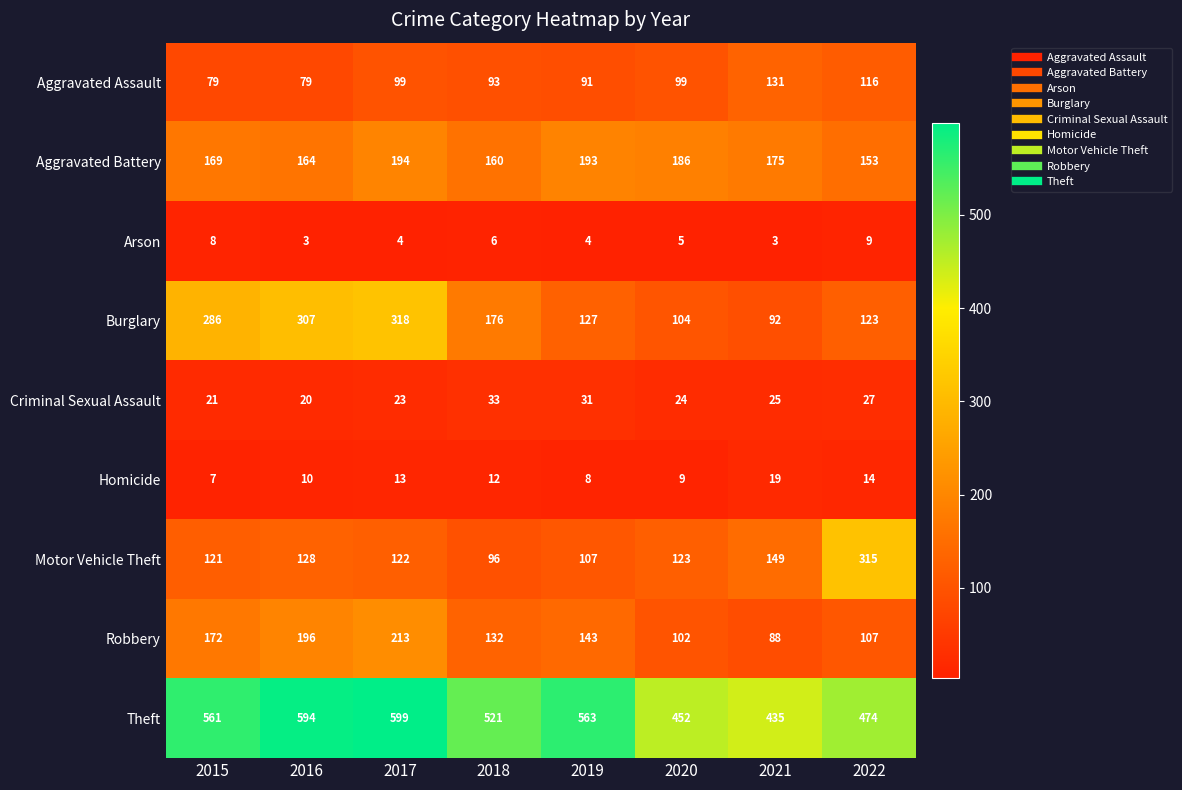

The Aggravated Assault series shows 116 at 2022. True or false?

True